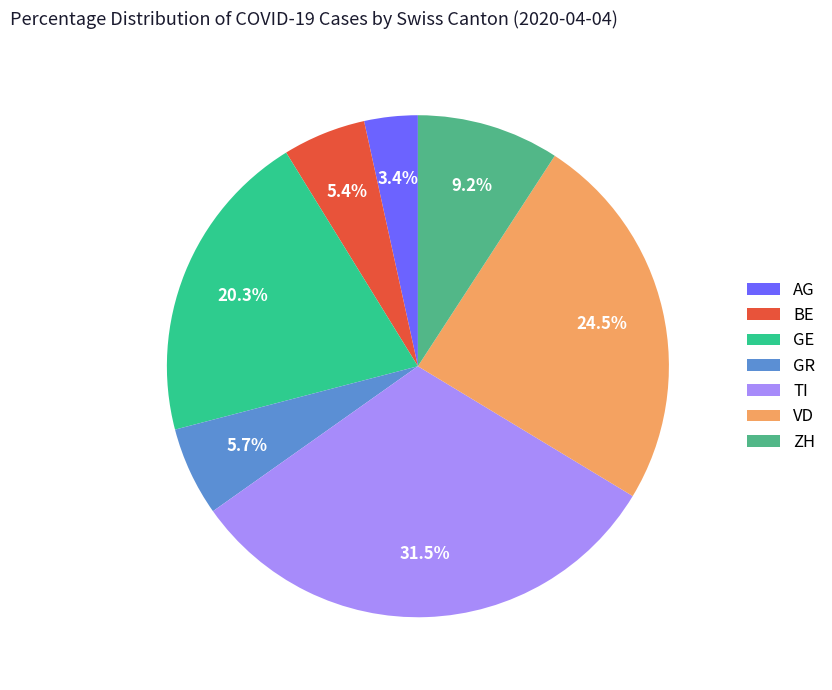

Does any single category account for the majority?

No